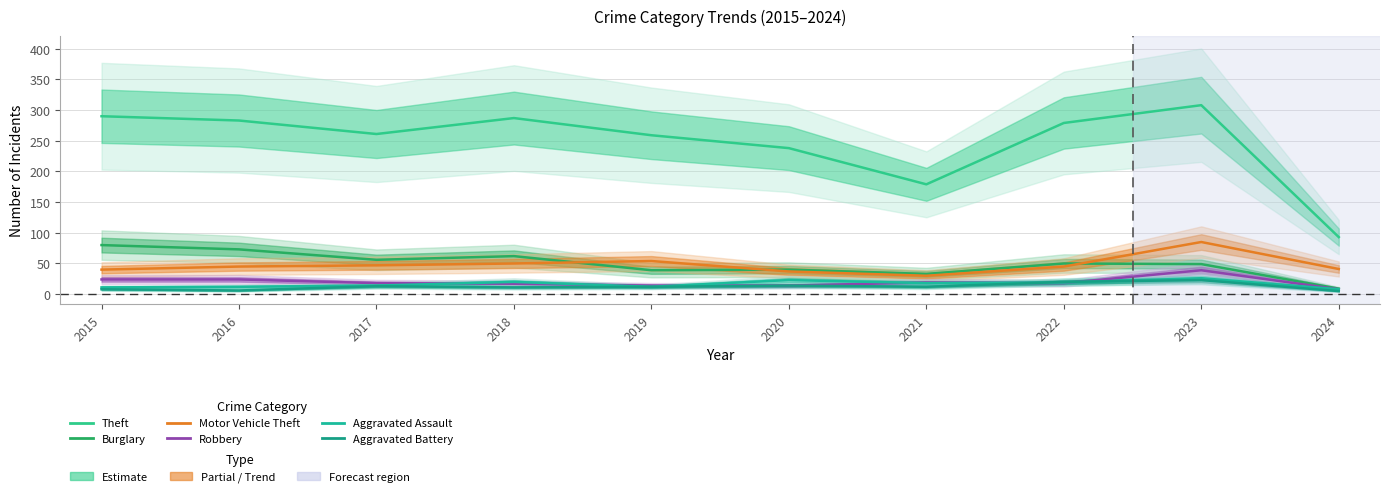

How many lines are shown in the chart?

6